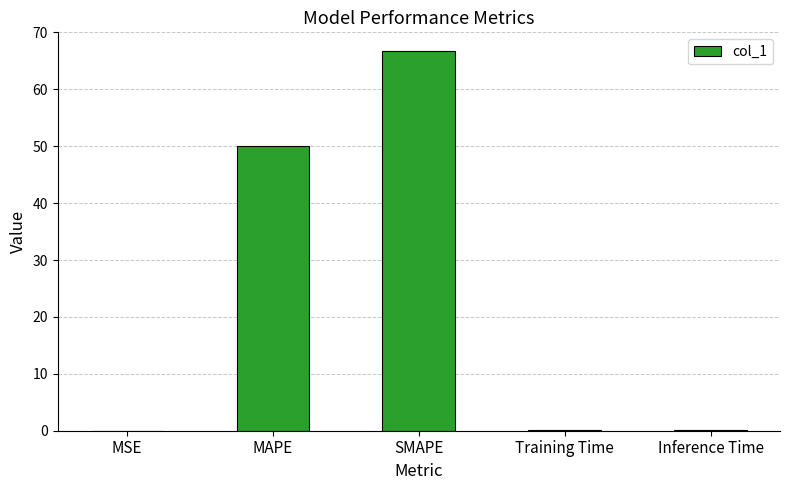

Where is the data nearest to the value 33?

MAPE